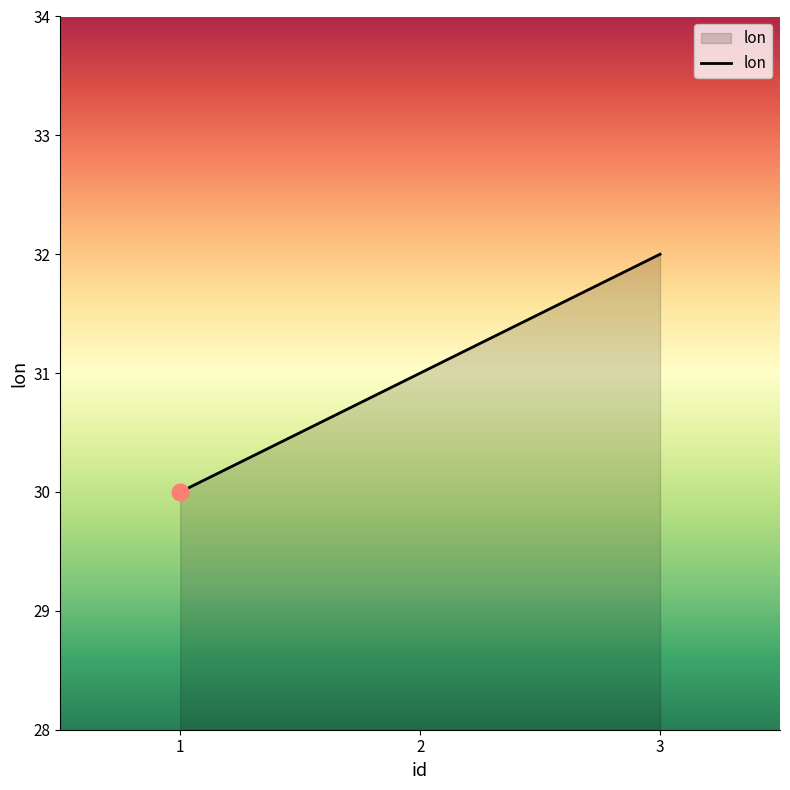

Rank the categories by value from highest to lowest.

3, 2, 1